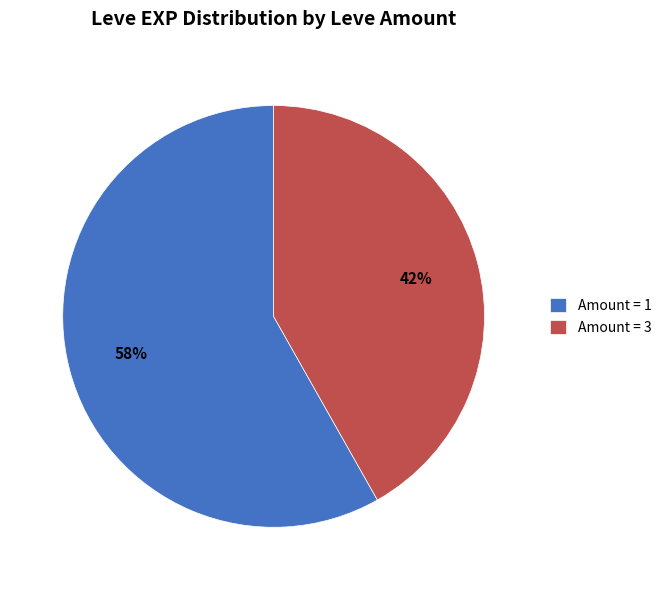

Rank the categories by value from highest to lowest.

Amount = 1, Amount = 3